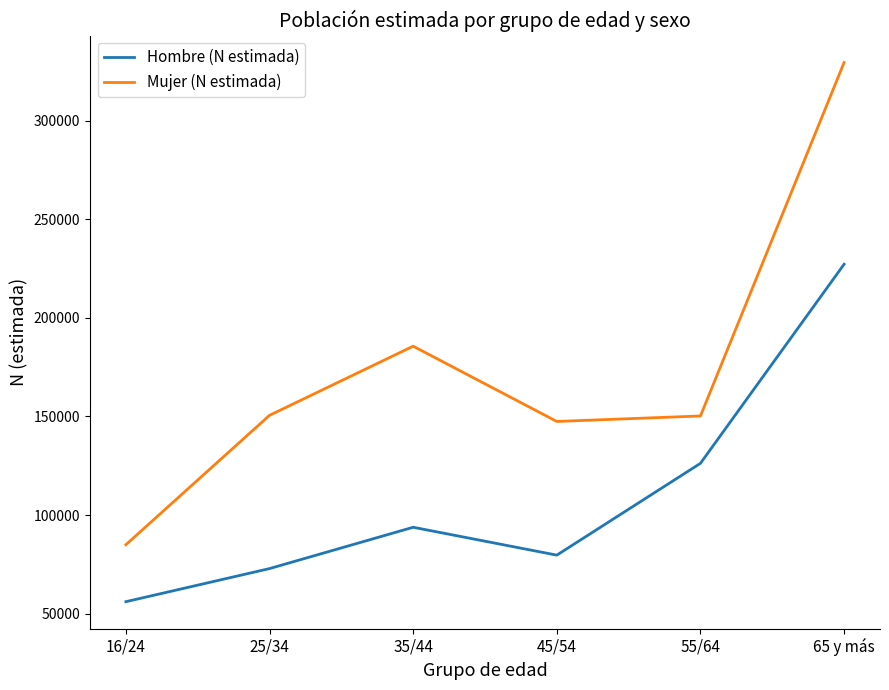

Where is Mujer (N estimada) nearest to the value 207227?

35/44